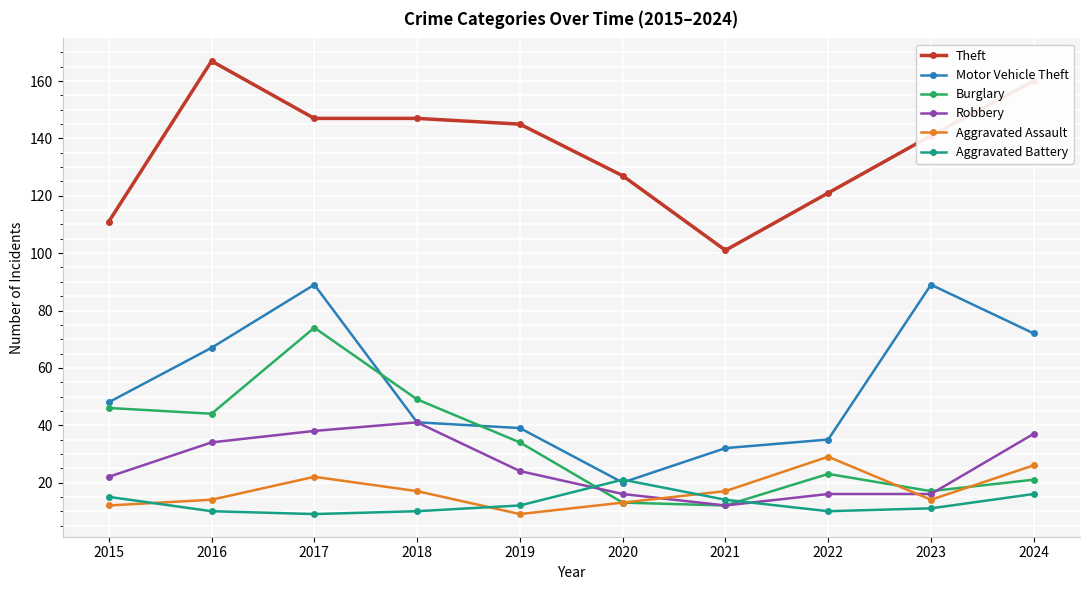

Which category has the highest value across all series?

2016